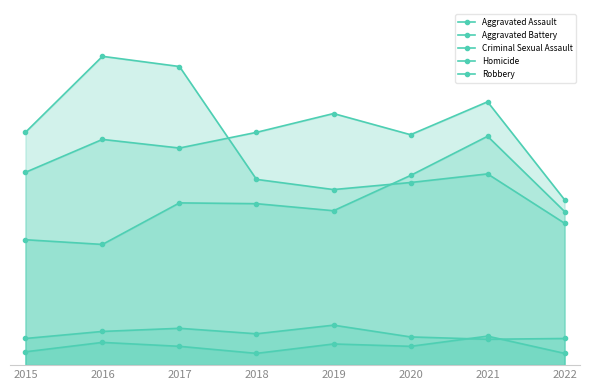

What is the value of the Aggravated Battery point at the 5th from the left?

321